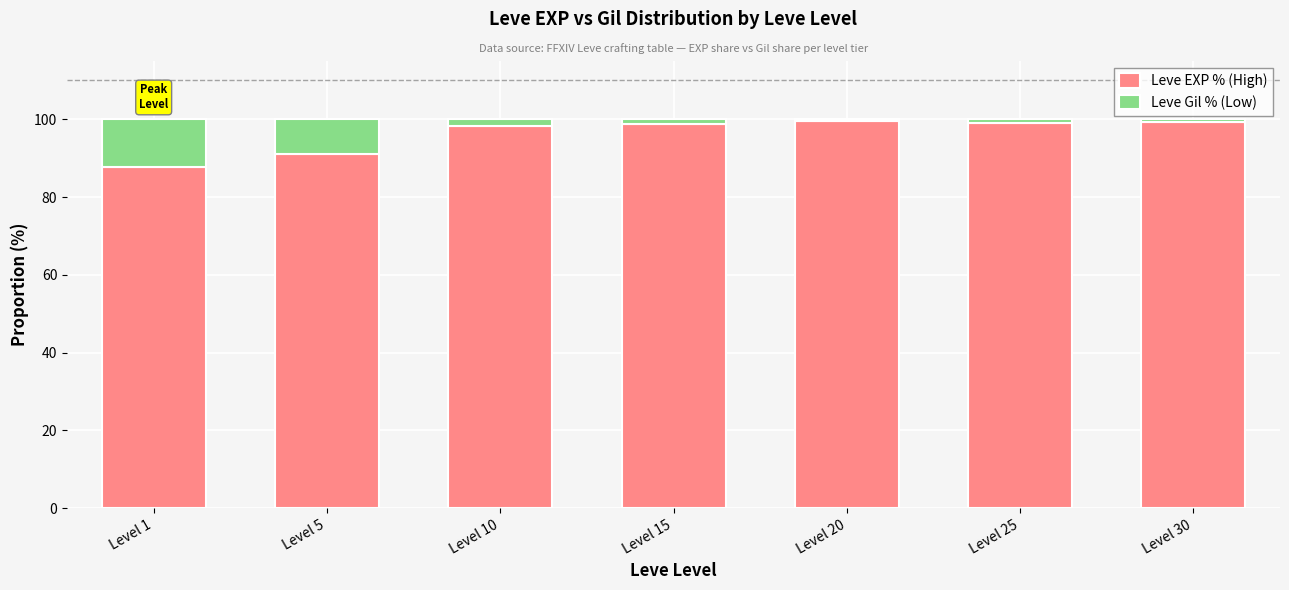

What is the maximum value for Leve EXP % (High)?

99.5